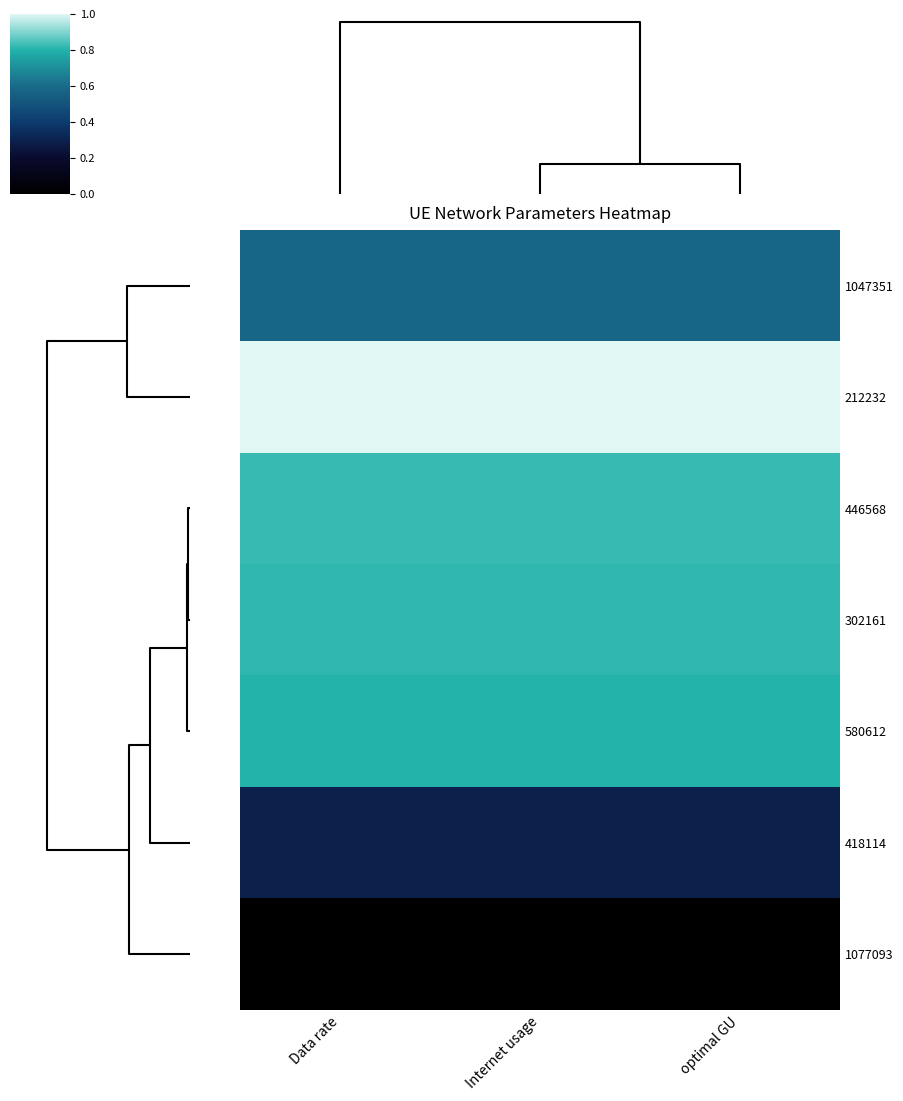

Rank the series by their maximum value, from highest to lowest.

row_1, row_2, row_3, row_4, row_0, row_5, row_6